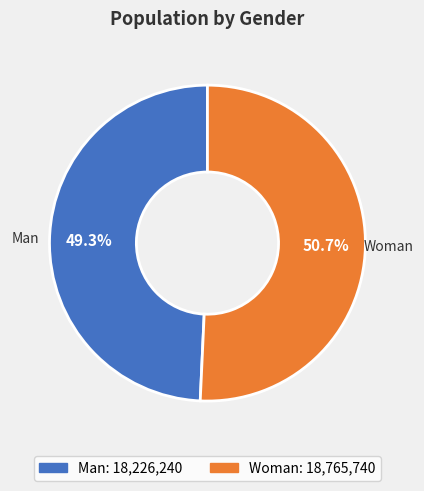

Is it true that Man is 63% of the pie?

False